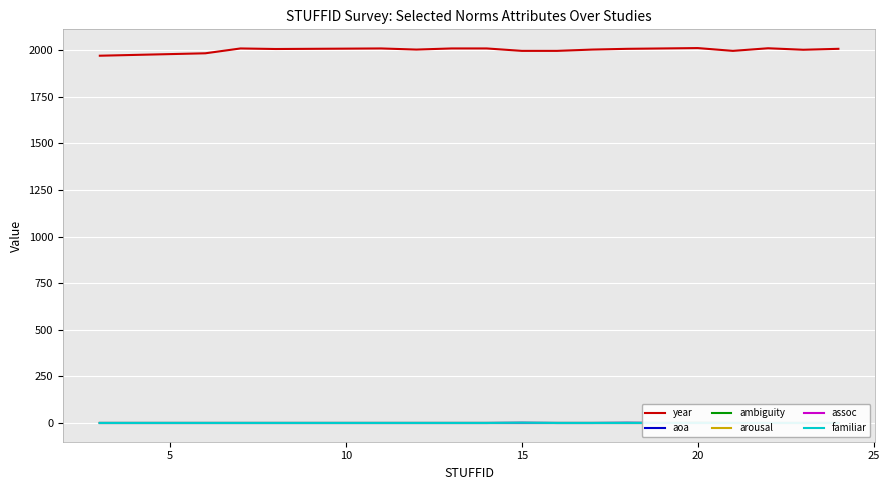

What is the minimum value for year?

1971